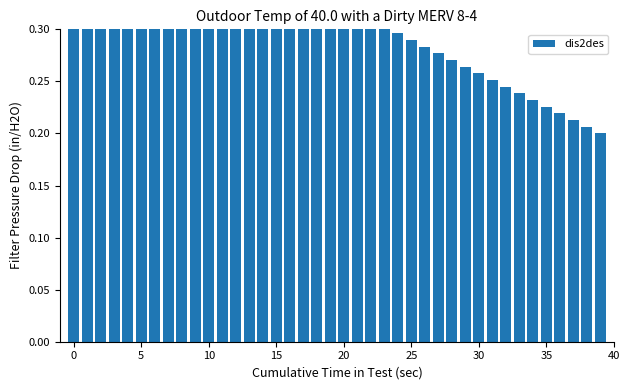

Which has a higher value, 20 or 30?

20